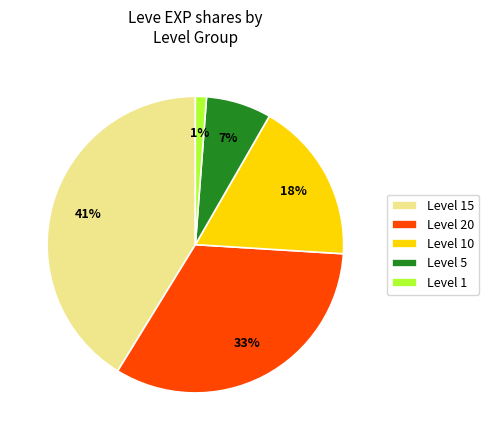

To the nearest percent, what portion does Level 10 represent?

18%